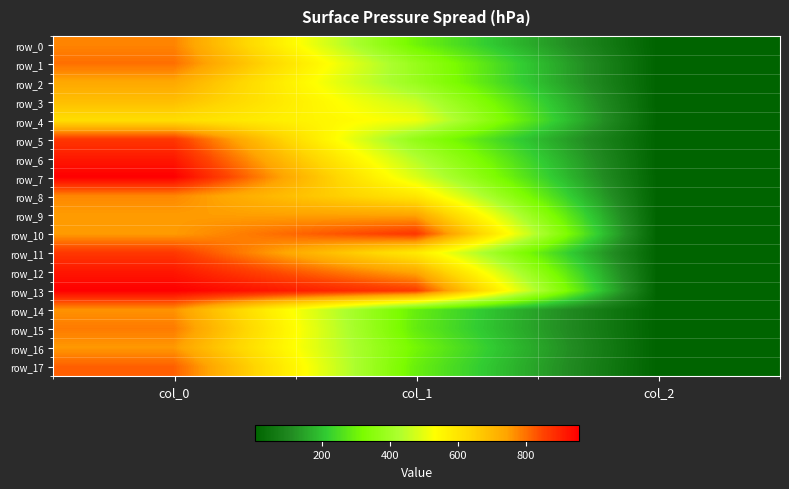

The row_9 series shows 753.3 at col_0. True or false?

True